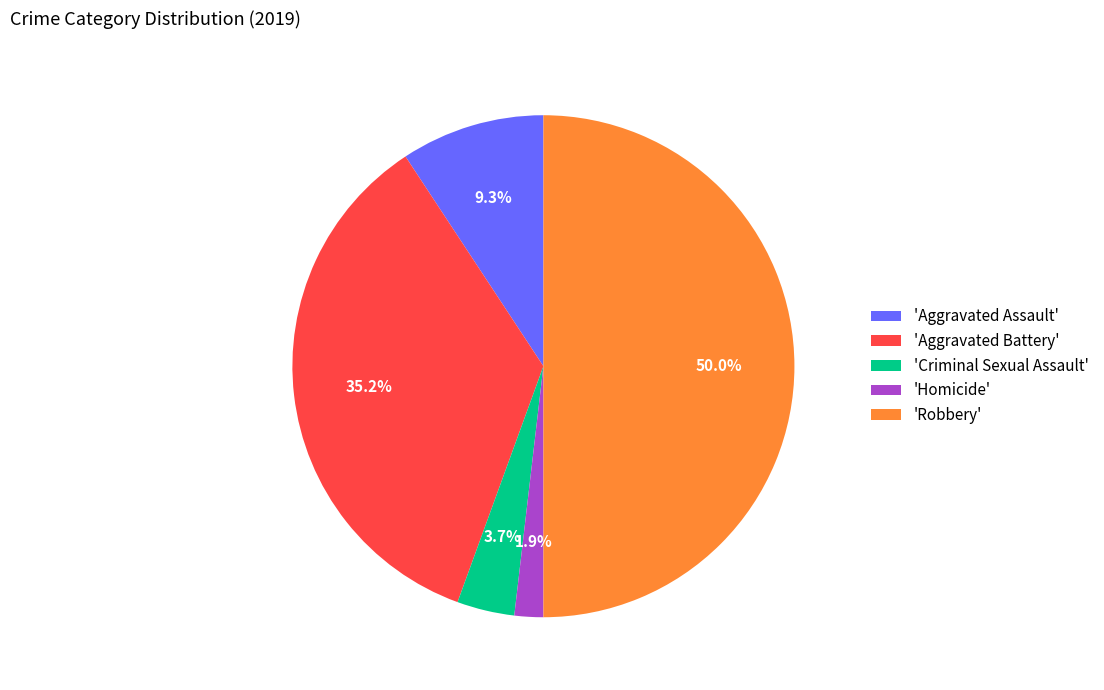

Which has a higher value, 'Aggravated Battery' or 'Robbery'?

'Robbery'